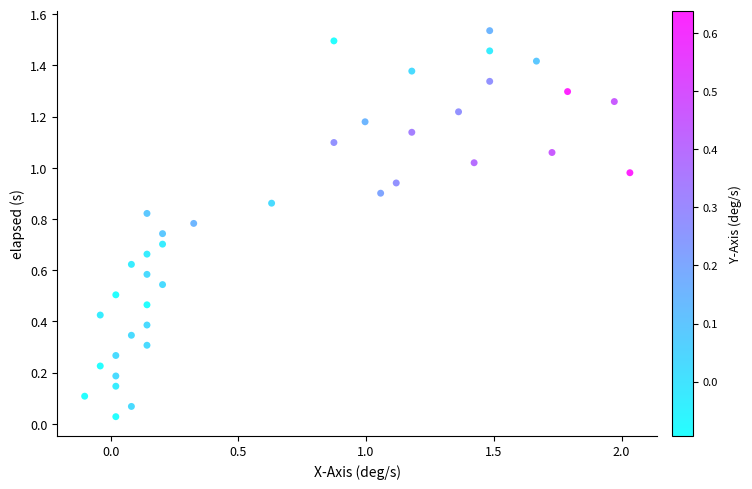

What is the range of X values (max minus min)?

2.1